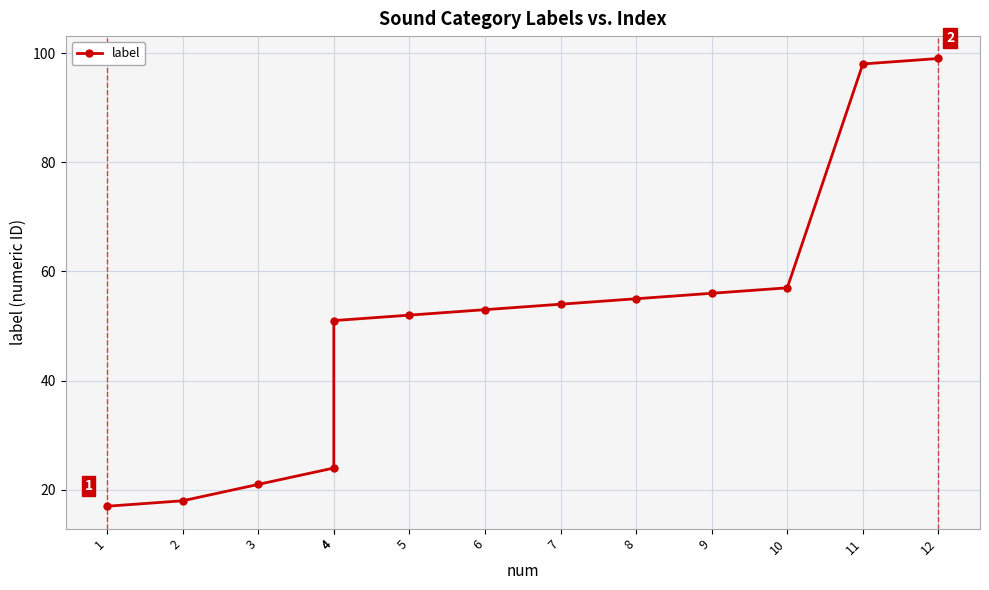

Count the number of data series in this chart.

1